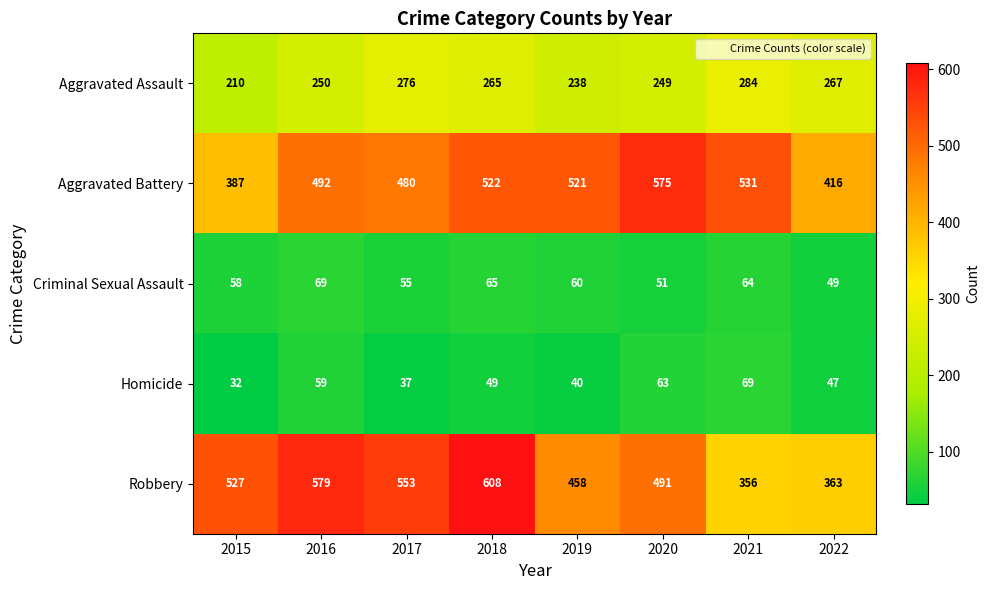

What is the difference between the second highest and minimum values in the Homicide series?

31